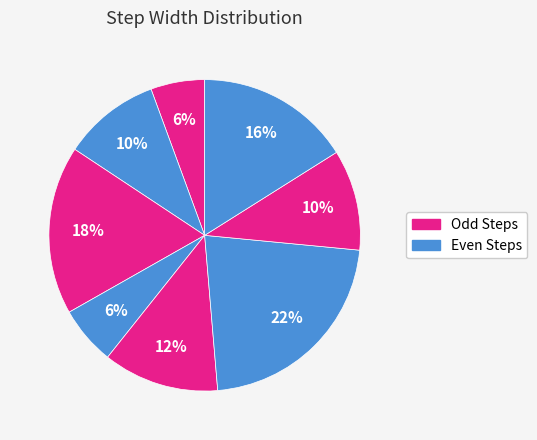

Is there a majority slice in this chart?

No